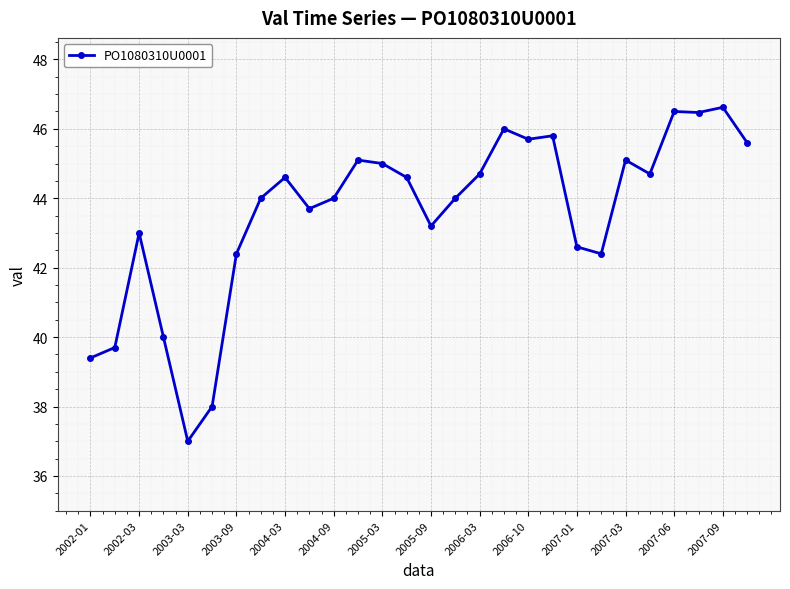

What is the sum of all values?

1219.9